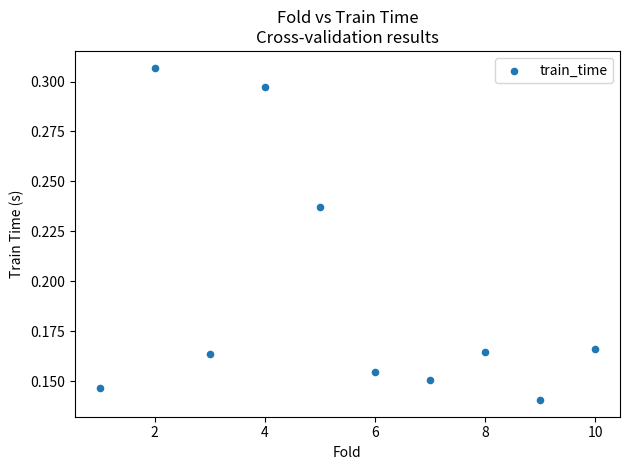

What is the range of X values (max minus min)?

9.0